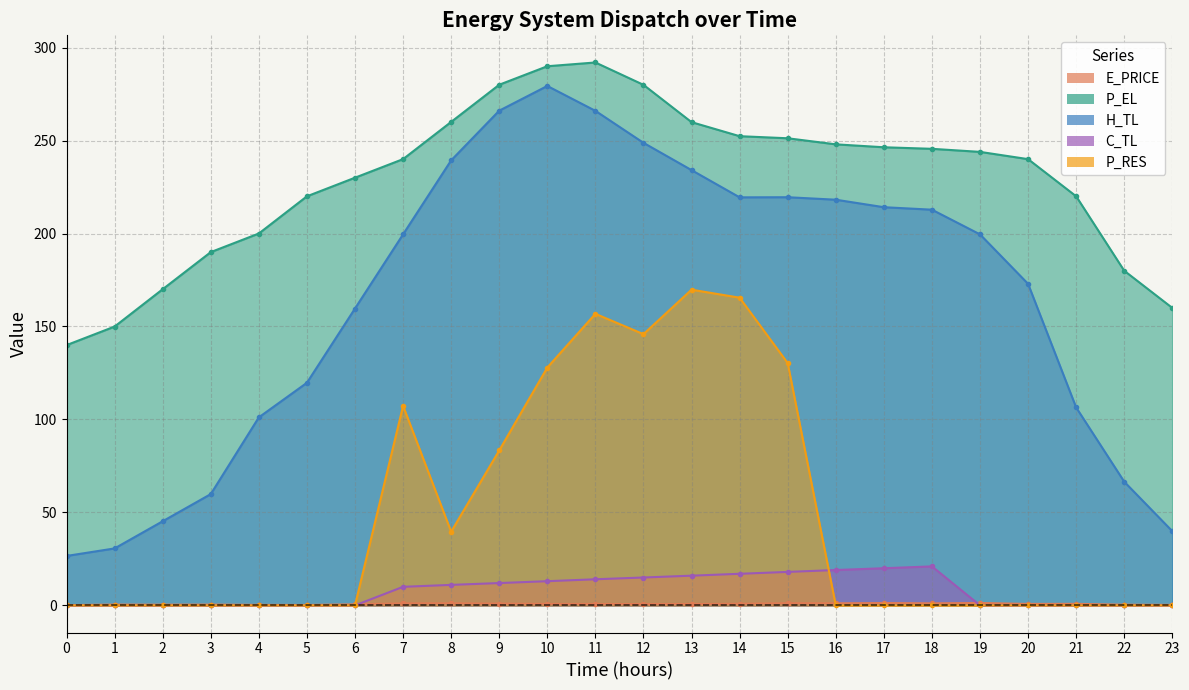

Reading left to right, what are all the values shown in this chart?

E_PRICE: 0.1	0.4	0.4	0.4	0.3	0.2	0.6	1.1	1.1	0.9	0.8	0.8	0.7	0.7	0.8	1.2	1.1	1.3	1.1	1.3	0.8	0.8	0.4	0.3
P_EL: 140.0	150.0	170.0	190.0	200.0	220.0	230.0	240.0	260.0	280.0	290.0	292.0	280.0	259.9	252.4	251.2	248.0	246.4	245.6	243.9	240.0	220.0	180.0	160.0
H_TL: 26.6	30.6	45.2	59.8	101.1	119.7	159.7	199.6	239.4	266.1	279.4	266.0	248.8	234.1	219.5	219.5	218.2	214.2	212.8	199.5	172.9	106.4	66.5	39.9
C_TL: 0.0	0.0	0.0	0.0	0.0	0.0	0.0	10.0	11.0	12.0	13.0	14.0	15.0	16.0	17.0	18.0	19.0	20.0	21.0	0.0	0.0	0.0	0.0	0.0
P_RES: 0.0	0.0	0.0	0.0	0.0	0.0	0.0	107.3	39.6	83.3	127.9	156.8	145.9	169.8	165.5	130.3	0.0	0.0	0.0	0.0	0.0	0.0	0.0	0.0